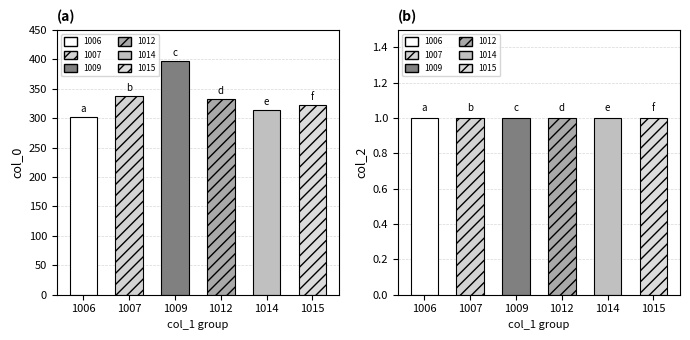

How many bars are there in each group?

2